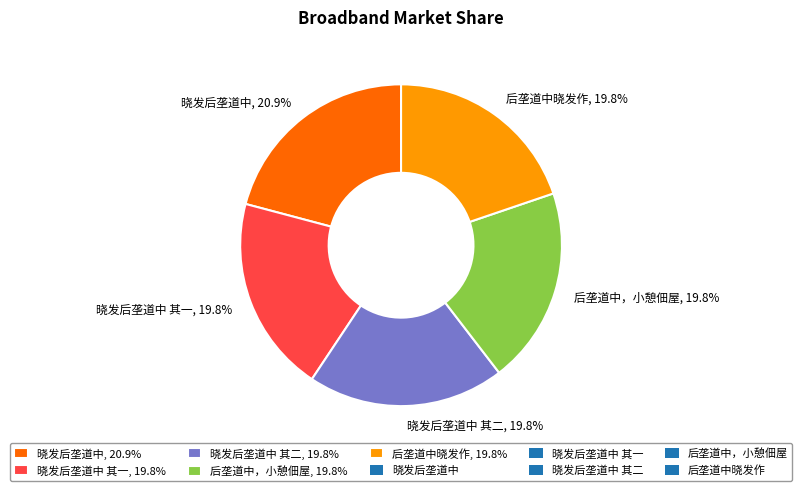

To the nearest percent, what is the average slice percentage?

20%